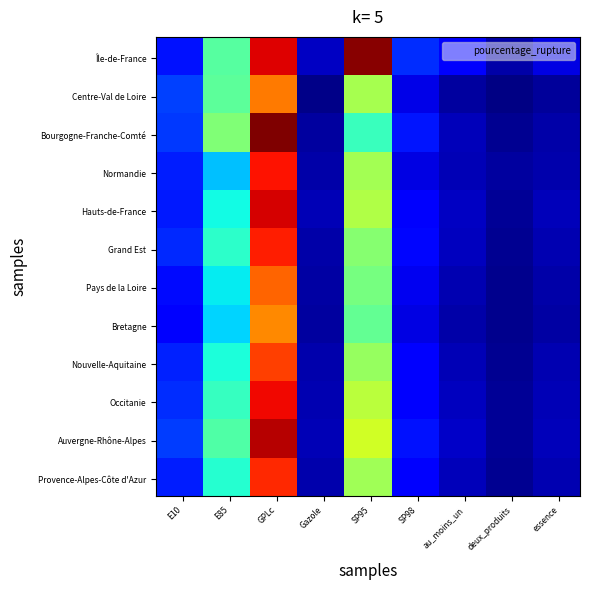

Which series has the largest total across all categories?

Île-de-France